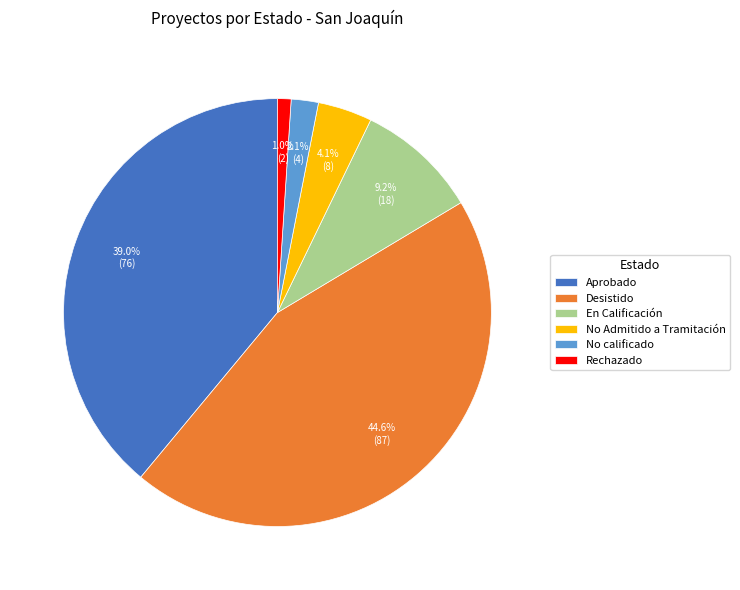

What percentage is the Aprobado slice, to the nearest percent?

39%